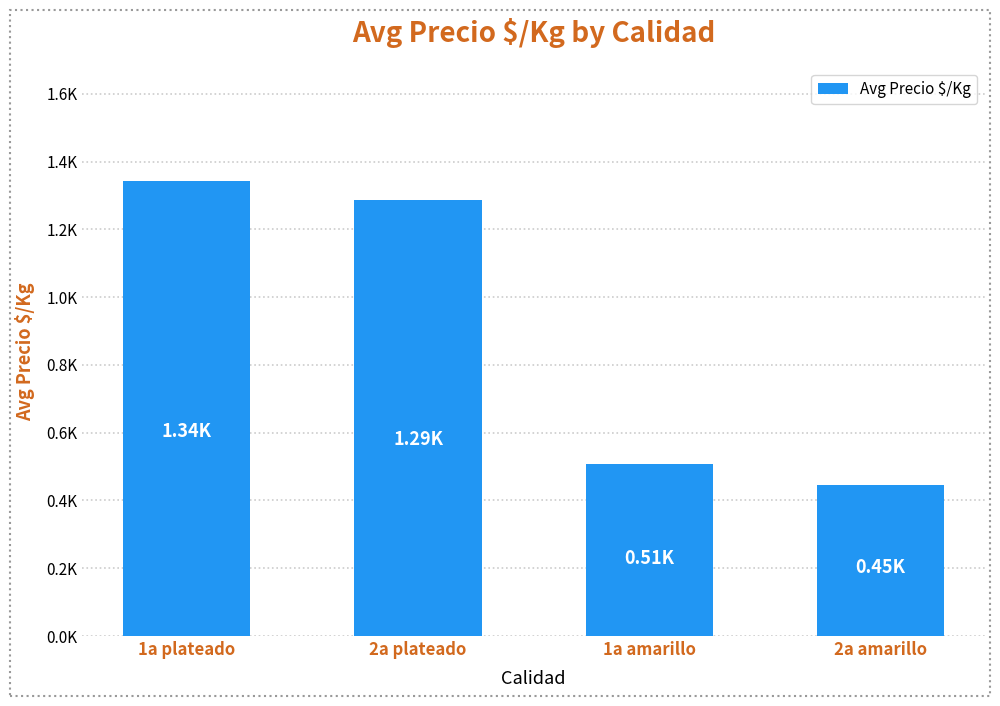

Rank the categories by value from highest to lowest.

1a plateado, 2a plateado, 1a amarillo, 2a amarillo